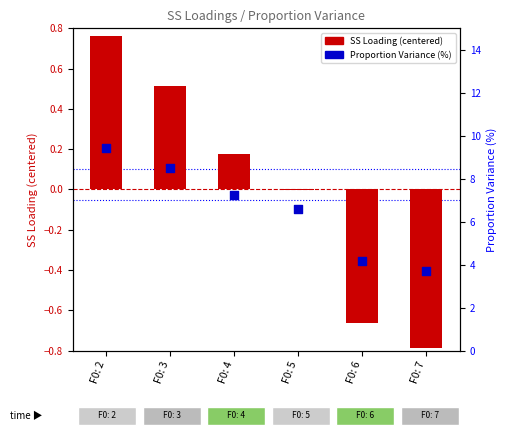

Which series has the largest total across all categories?

Proportion Variance (%)